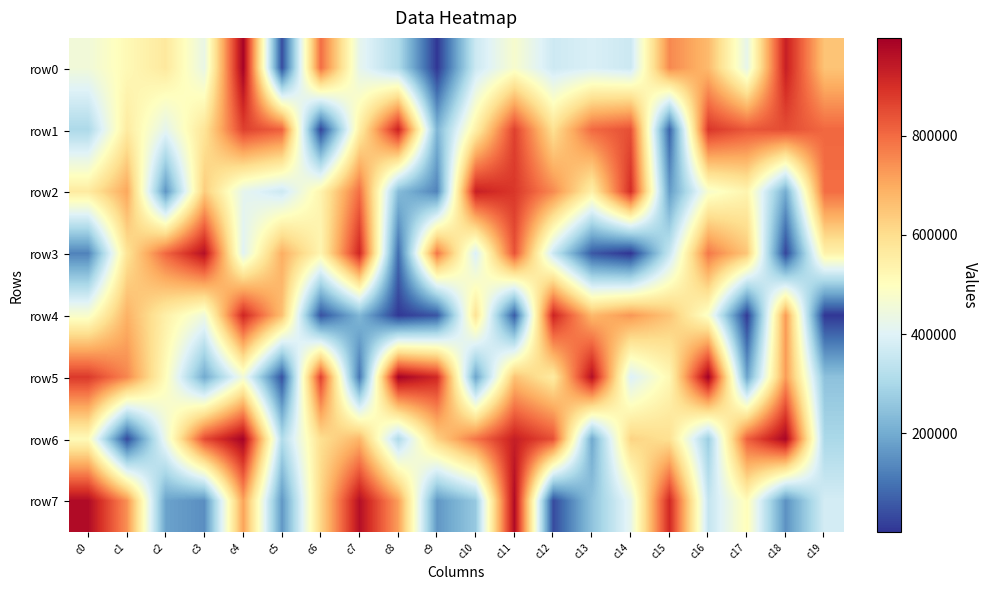

Reading left to right, transcribe all the data shown in this chart.

row0: c0=452328	c1=516973	c2=566600	c3=429431	c4=992110	c5=39137	c6=795814	c7=419881	c8=310932	c9=3509	c10=363264	c11=473651	c12=365418	c13=388849	c14=361897	c15=754337	c16=672114	c17=422261	c18=930694	c19=653076
row1: c0=304183	c1=560640	c2=416437	c3=581298	c4=868306	c5=816304	c6=24840	c7=551655	c8=925638	c9=221393	c10=547592	c11=868801	c12=593283	c13=802678	c14=844746	c15=72448	c16=885975	c17=831617	c18=848085	c19=805084
row2: c0=562883	c1=706576	c2=158463	c3=636578	c4=418673	c5=364261	c6=534491	c7=795464	c8=234466	c9=129041	c10=928966	c11=884224	c12=751554	c13=547104	c14=903401	c15=171026	c16=474382	c17=531109	c18=202100	c19=795150
row3: c0=126880	c1=583786	c2=805935	c3=961177	c4=405109	c5=693409	c6=528692	c7=917205	c8=88192	c9=783103	c10=389081	c11=839942	c12=358175	c13=56964	c14=271	c15=352120	c16=779299	c17=648304	c18=25420	c19=538891
row4: c0=474757	c1=686682	c2=545469	c3=448731	c4=915470	c5=662208	c6=45039	c7=224707	c8=6585	c9=52175	c10=587140	c11=58752	c12=920688	c13=673709	c14=732366	c15=651852	c16=482287	c17=8828	c18=728891	c19=3928
row5: c0=881066	c1=756761	c2=506224	c3=196815	c4=454589	c5=45385	c6=869788	c7=104142	c8=991658	c9=910730	c10=185470	c11=655699	c12=560512	c13=964219	c14=392301	c15=521091	c16=997129	c17=186308	c18=725097	c19=247850
row6: c0=511577	c1=33340	c2=438370	c3=851887	c4=990699	c5=314226	c6=595694	c7=679977	c8=306958	c9=626338	c10=785189	c11=931682	c12=843712	c13=195075	c14=622382	c15=593001	c16=273773	c17=817864	c18=984797	c19=299987
row7: c0=972114	c1=741880	c2=183496	c3=146735	c4=714958	c5=162243	c6=615615	c7=963727	c8=719960	c9=161480	c10=265445	c11=973751	c12=34785	c13=250949	c14=421307	c15=912859	c16=347969	c17=507778	c18=152213	c19=377220